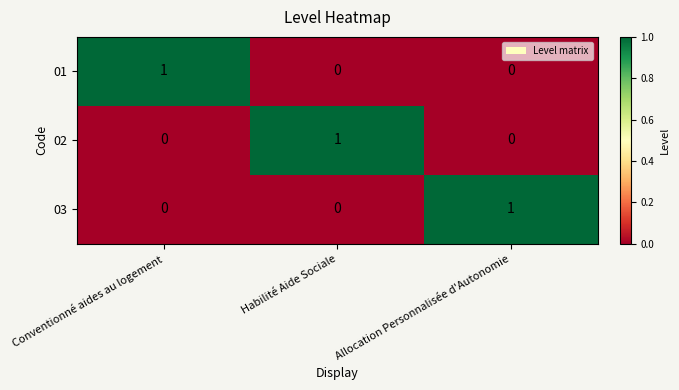

What is the greatest value displayed?

1